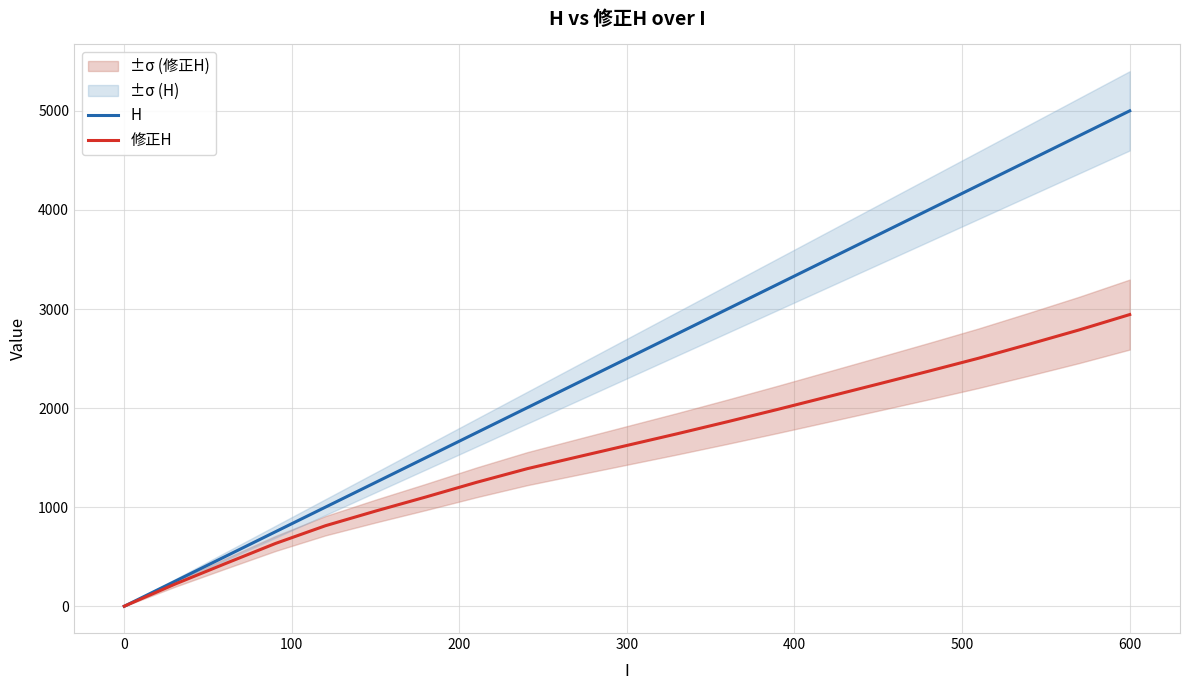

Is it true that H equals 1509.9 at 0?

False